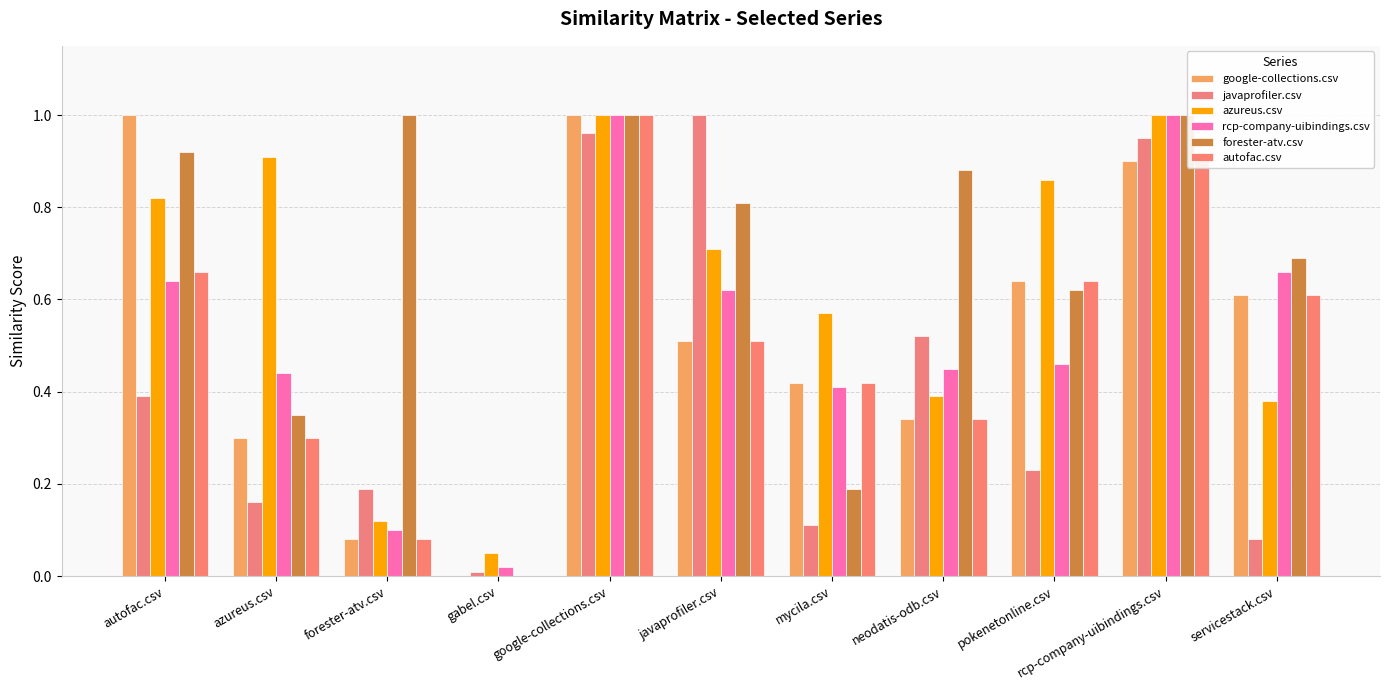

Which category has the highest value in the javaprofiler.csv series?

javaprofiler.csv